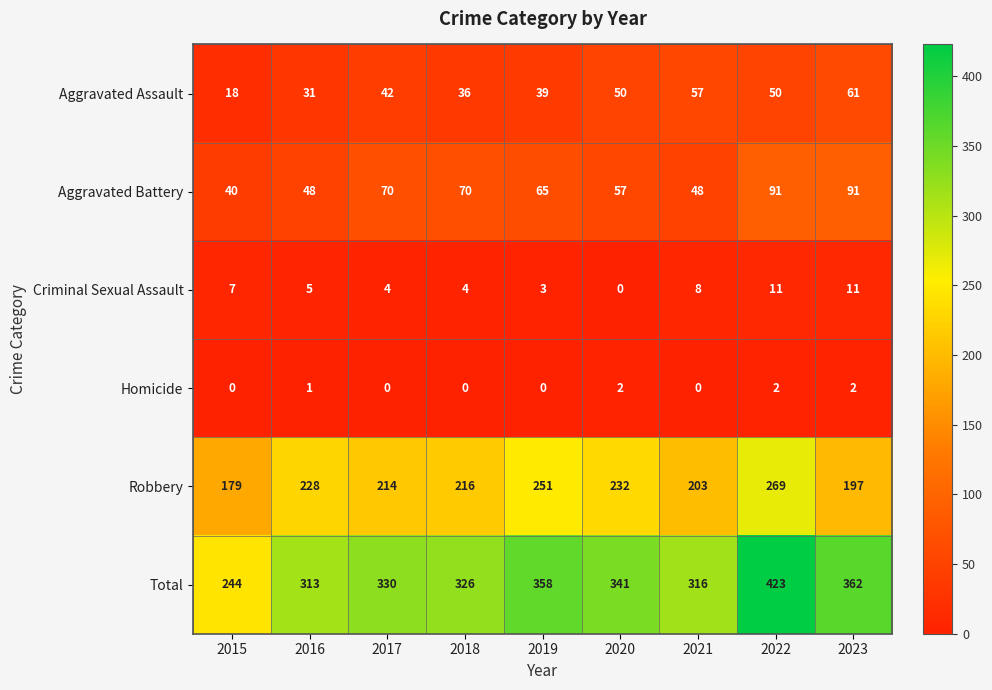

Where does the Aggravated Battery series first go above 65?

2017